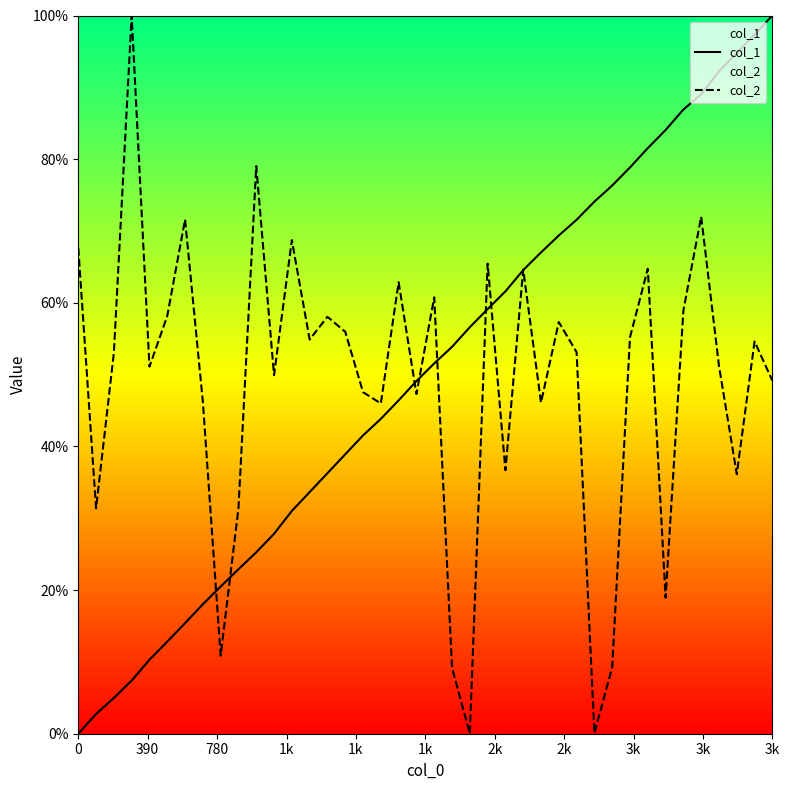

What is the highest value of the col_2 series?

100.0